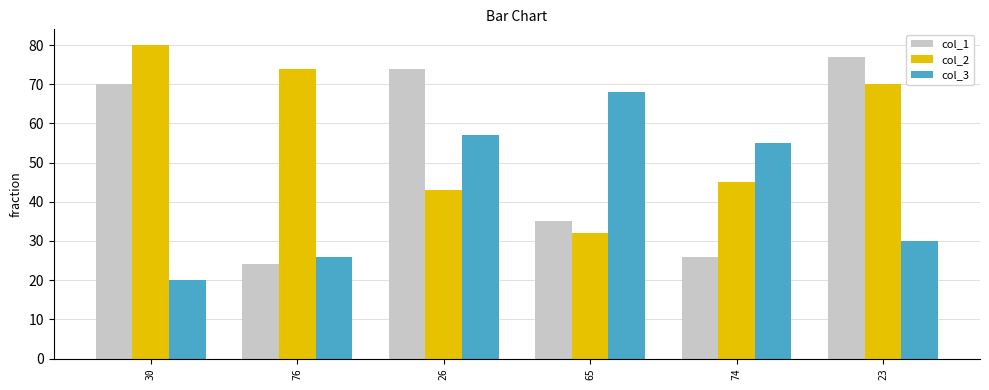

At which category does the chart reach its peak across all series?

30